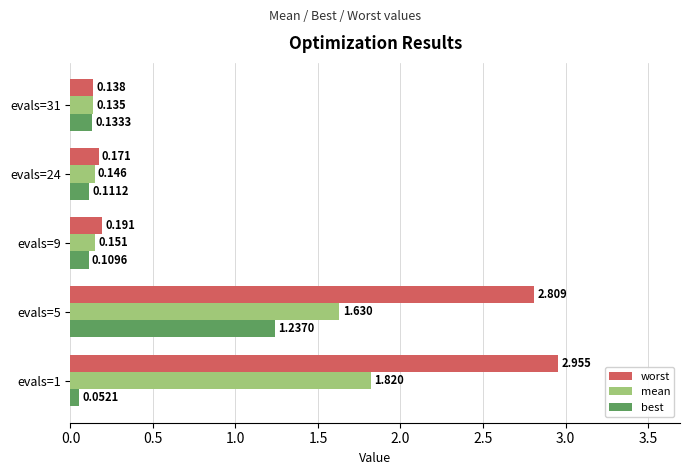

At which category is the sum across all series the highest?

evals=5